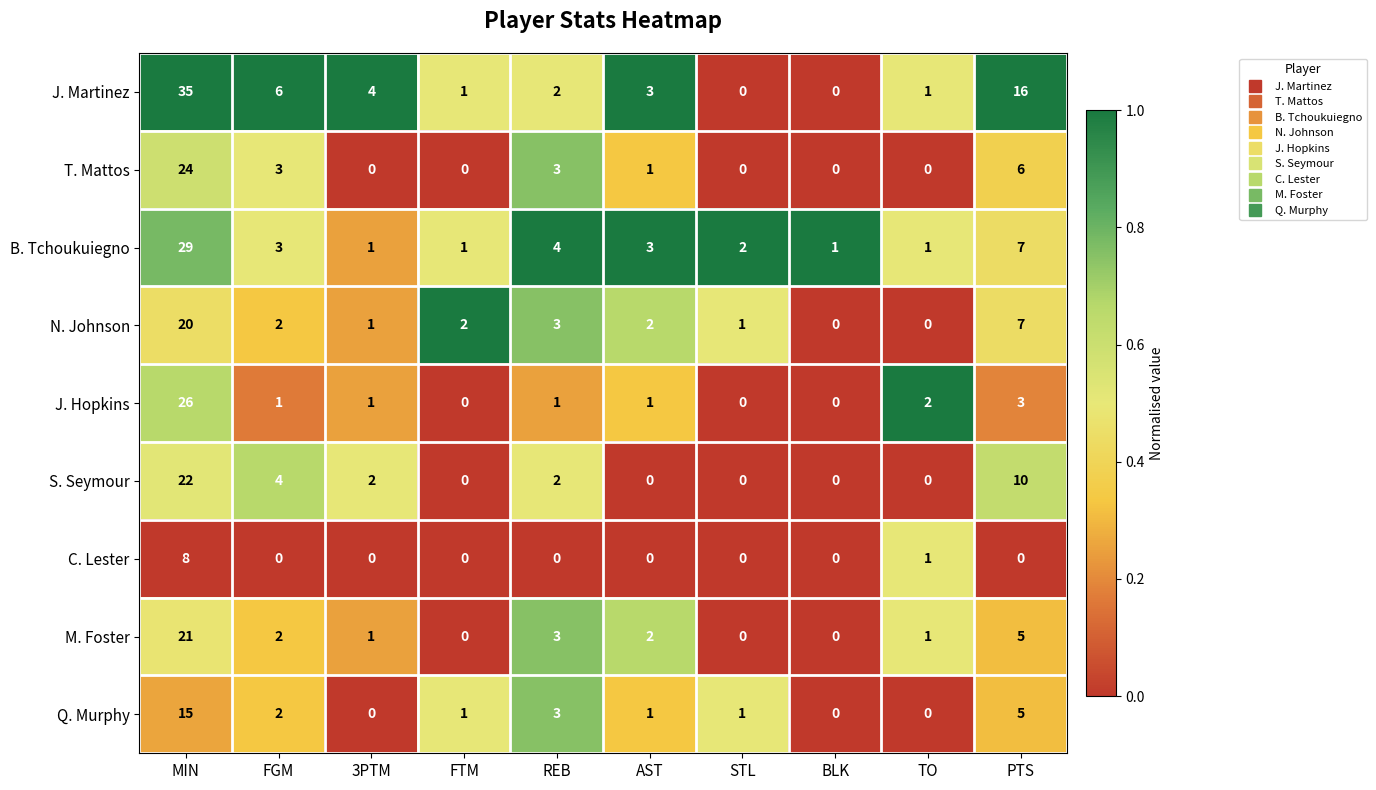

Is it true that S. Seymour equals 15 at MIN?

False